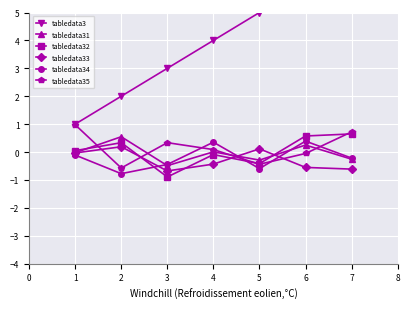

How many data points in tabledata34 are above 0?

2